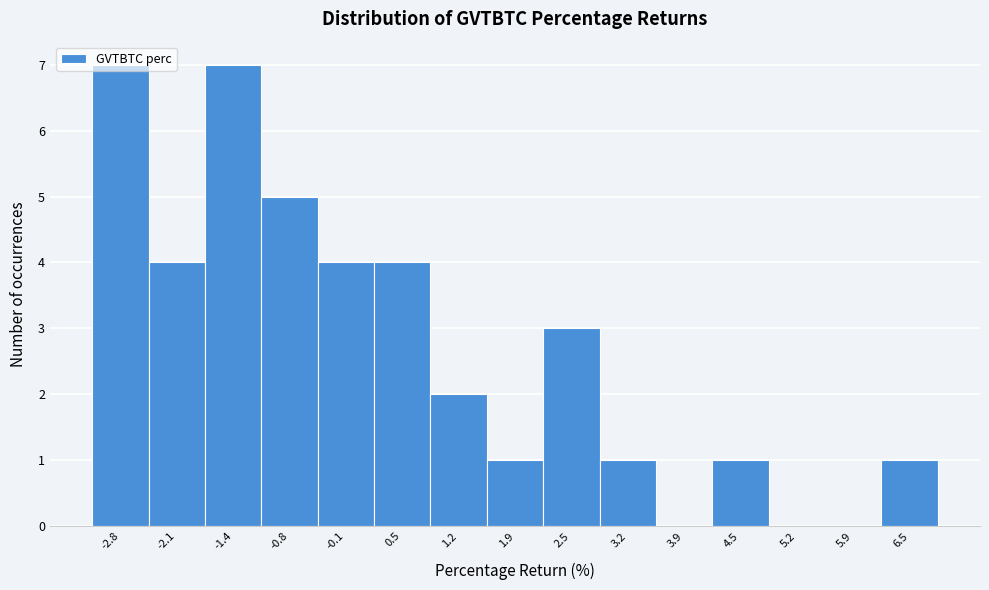

Reading left to right, transcribe this chart: for each bar, give the range it covers on the x-axis and its height. Neither the bar edges nor the heights are printed on the chart, so give them approximately, as read against the axes.

-3.1 to -2.4: 7
-2.4 to -1.8: 4
-1.8 to -1.1: 7
-1.1 to -0.5: 5
-0.5 to 0.2: 4
0.2 to 0.9: 4
0.9 to 1.5: 2
1.5 to 2.2: 1
2.2 to 2.9: 3
2.9 to 3.5: 1
3.5 to 4.2: 0
4.2 to 4.9: 1
4.9 to 5.5: 0
5.5 to 6.2: 0
6.2 to 6.9: 1